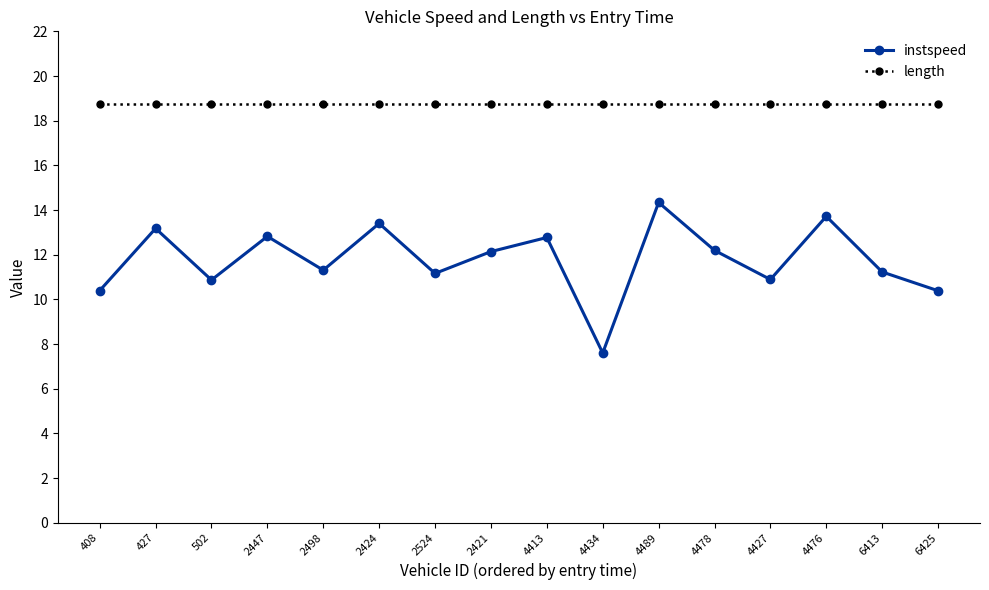

Which series has the largest range (max minus min)?

instspeed